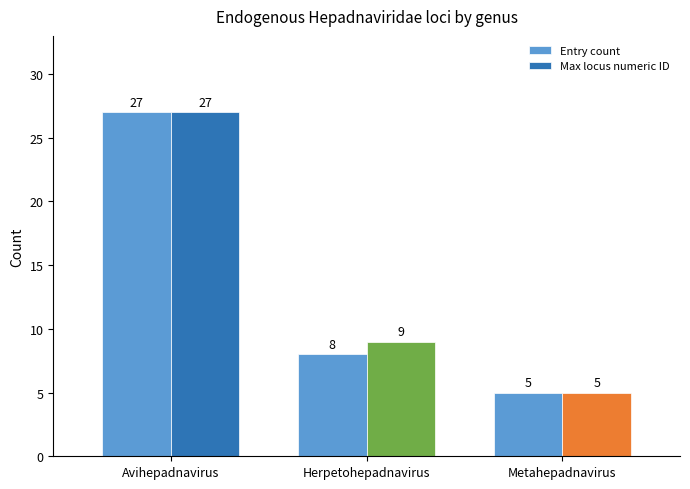

Reading left to right, transcribe all the data shown in this chart.

Entry count: 27	8	5
Max locus numeric ID: 27	9	5